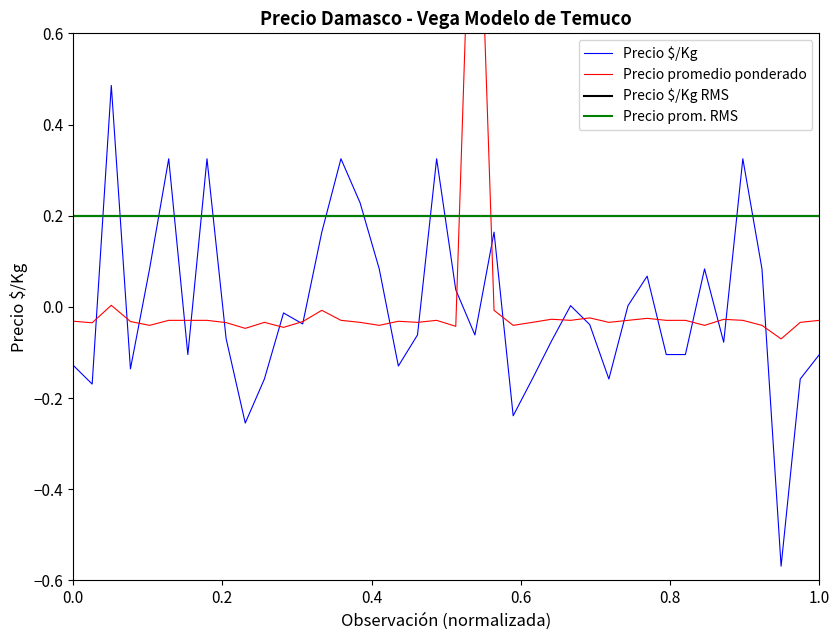

Is it true that Precio promedio ponderado equals -0.1 at 16?

False